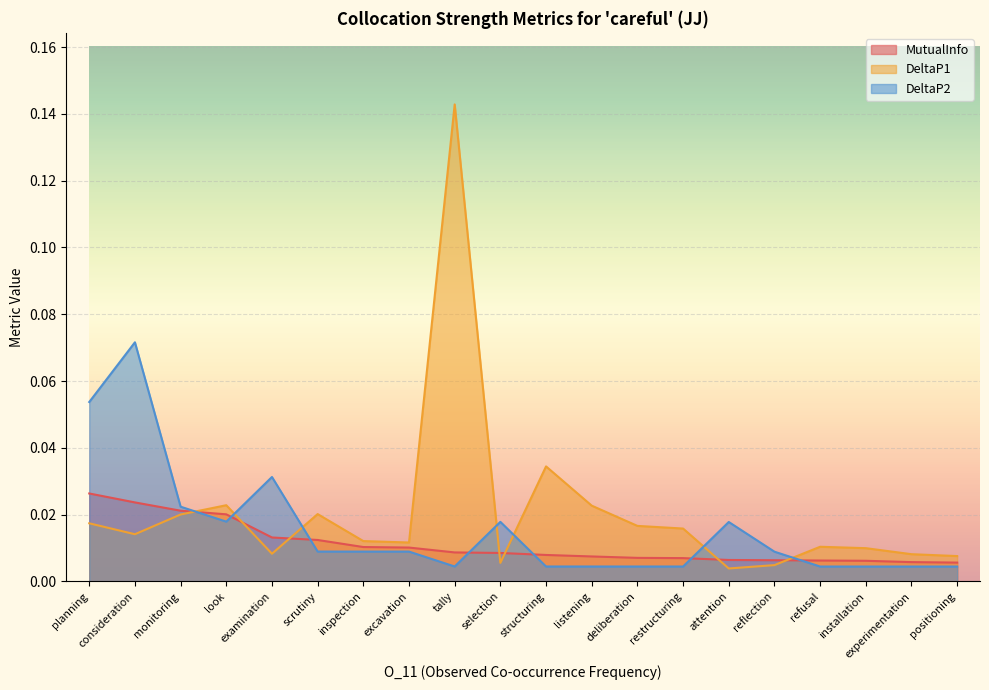

At which category is the sum across all series the highest?

tally